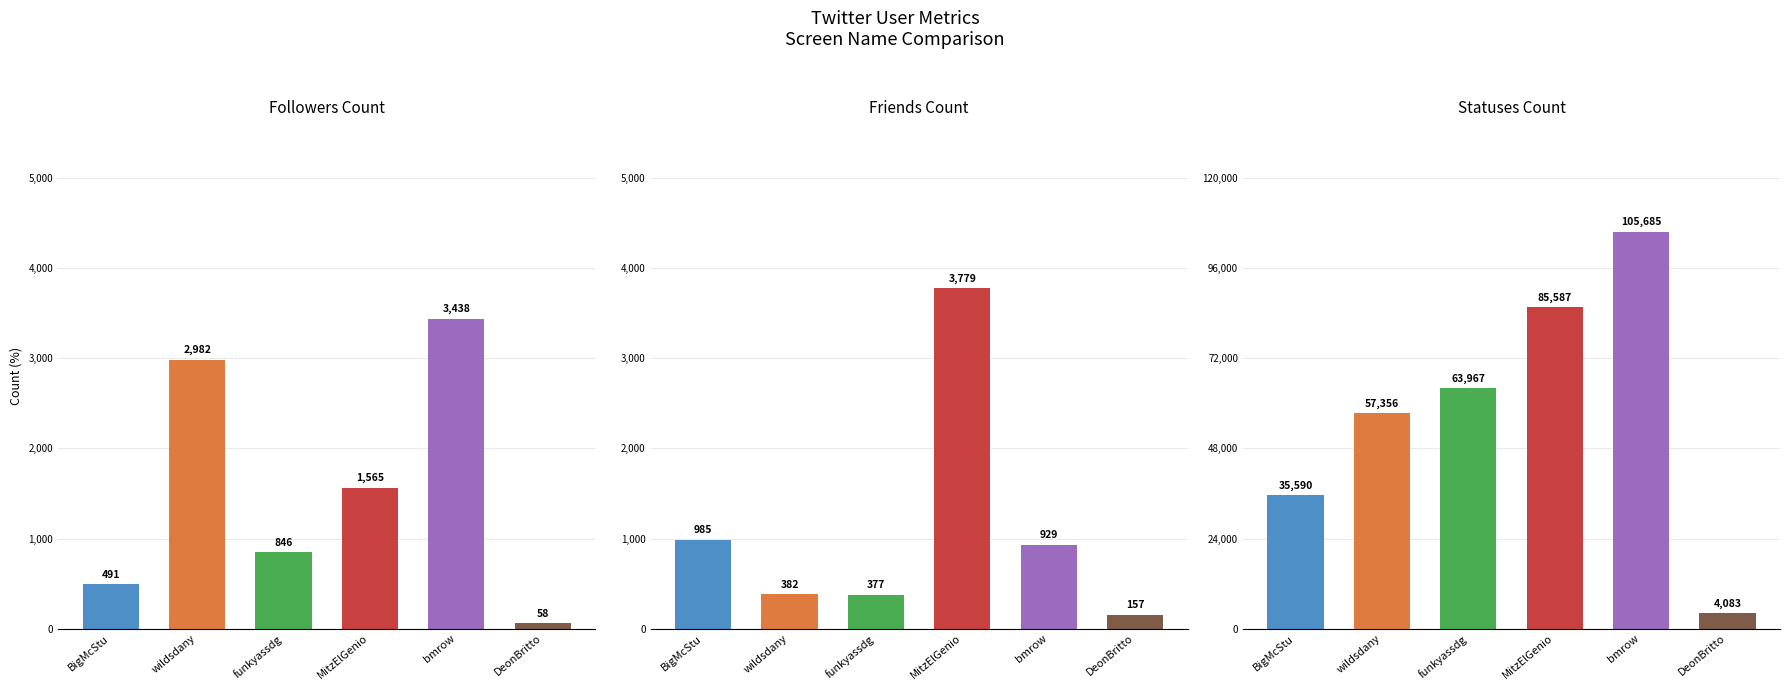

Reading left to right, extract all data points from this chart.

Followers Count: 491	2982	846	1565	3438	58
Friends Count: 985	382	377	3779	929	157
Statuses Count: 35590	57356	63967	85587	105685	4083